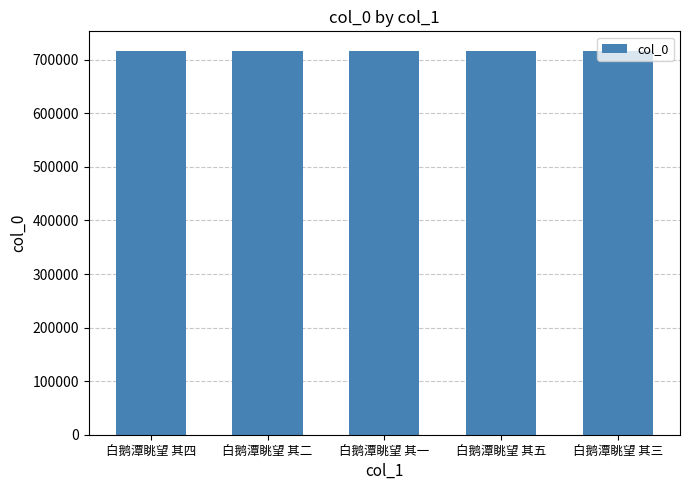

Approximately how many times larger is the value at 白鹅潭眺望 其一 compared to 白鹅潭眺望 其三?

1.0